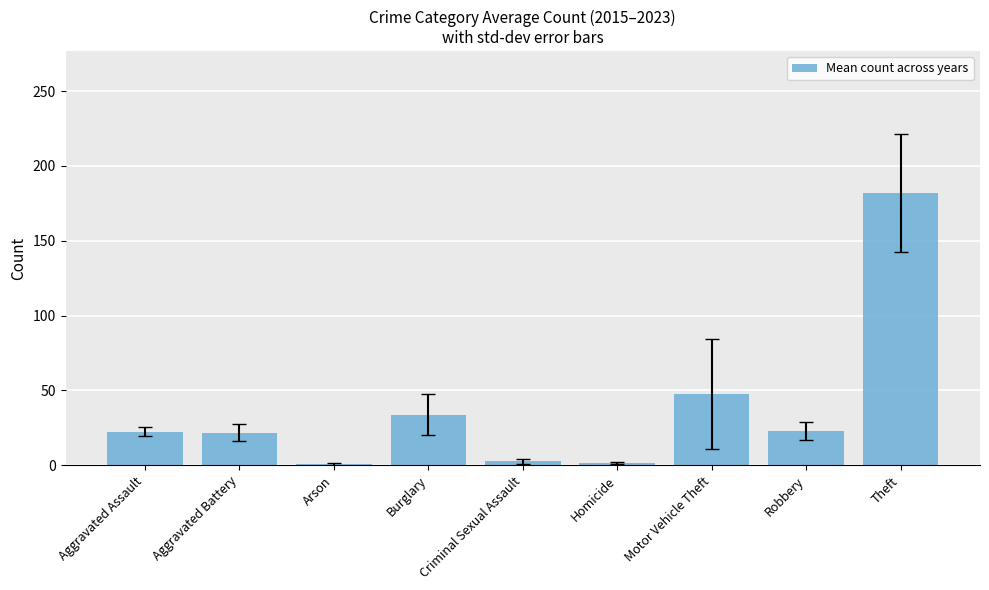

Count the number of categories in the chart.

9